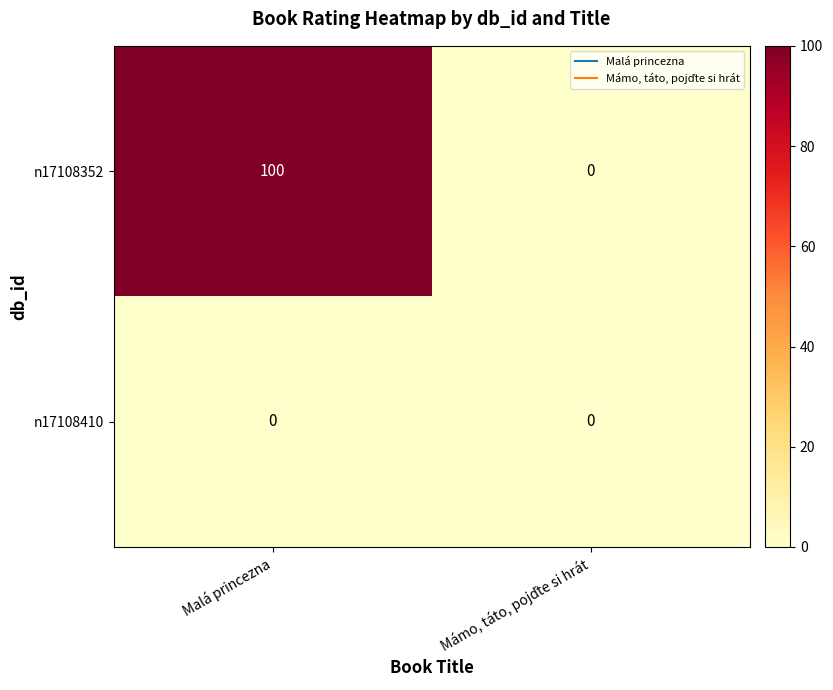

How many data points does each series have?

2